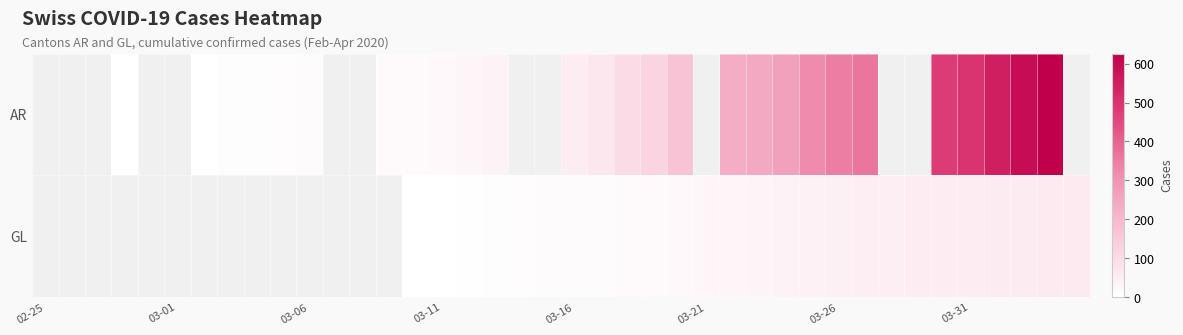

How many data points does each series have?

40